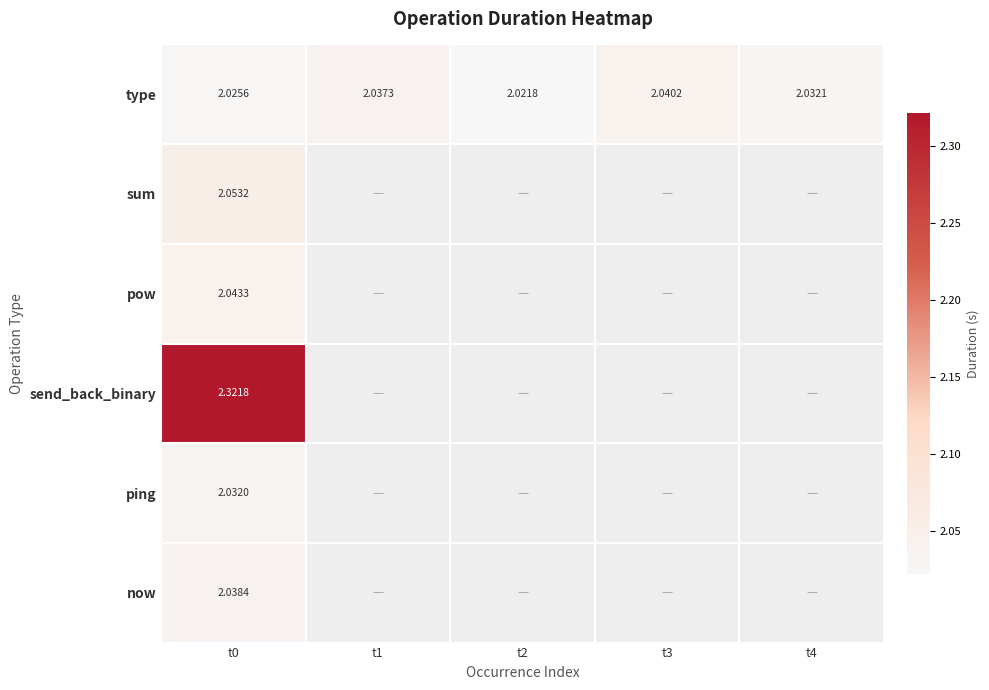

Count the type values in the range 2 to 3.

5